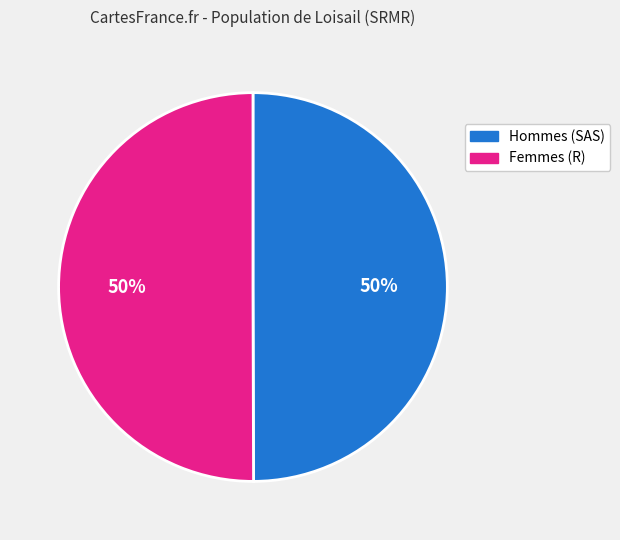

To the nearest percent, what is the average slice percentage?

50%